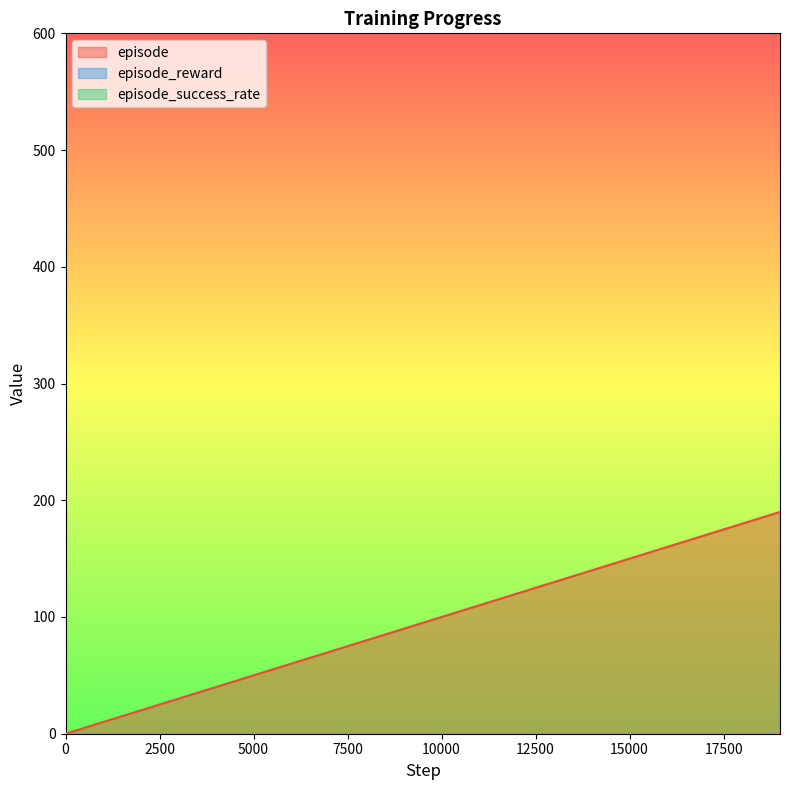

Which series has the largest range (max minus min)?

episode